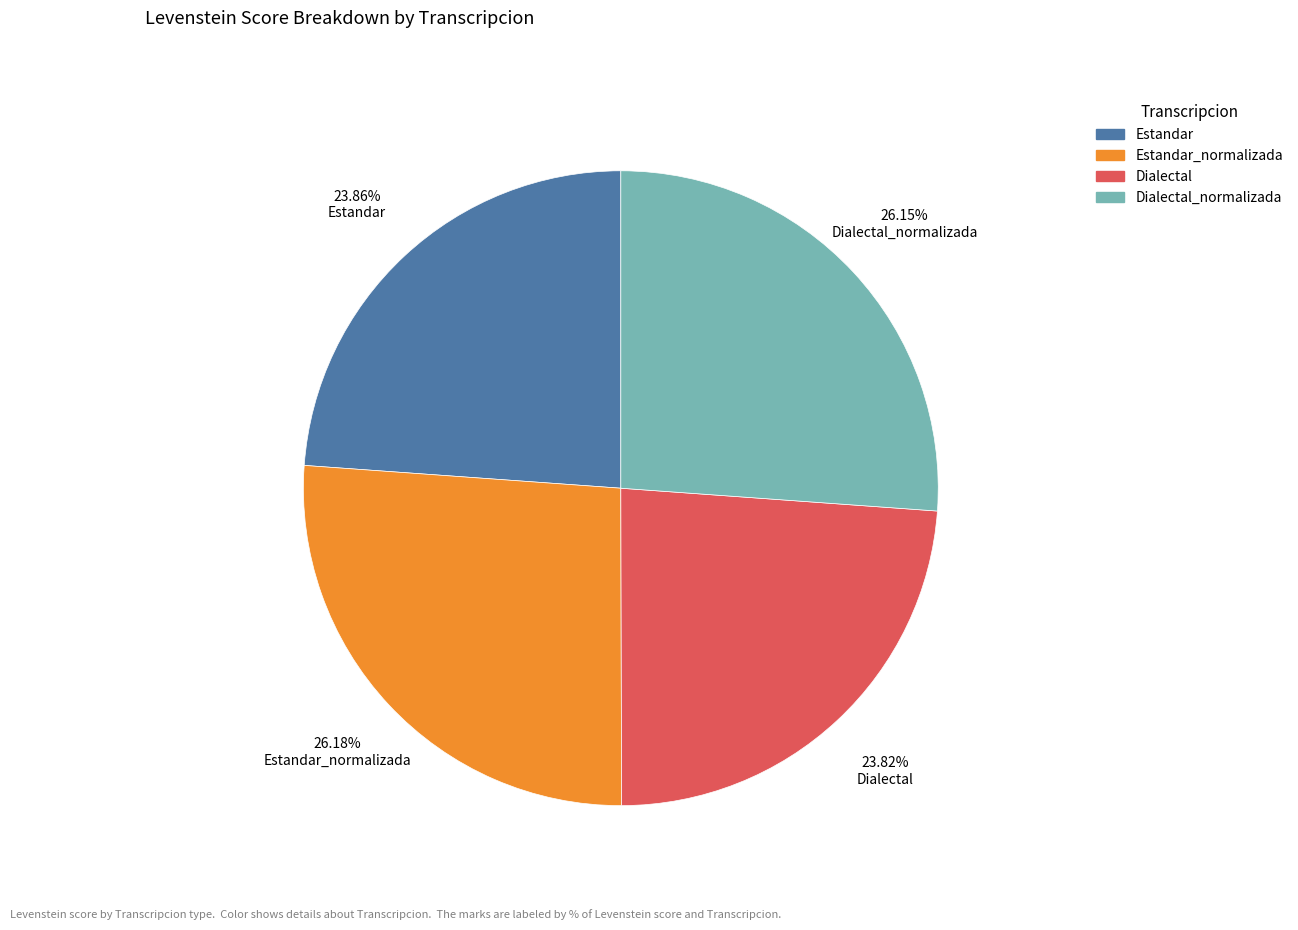

Is there a majority slice in this chart?

No